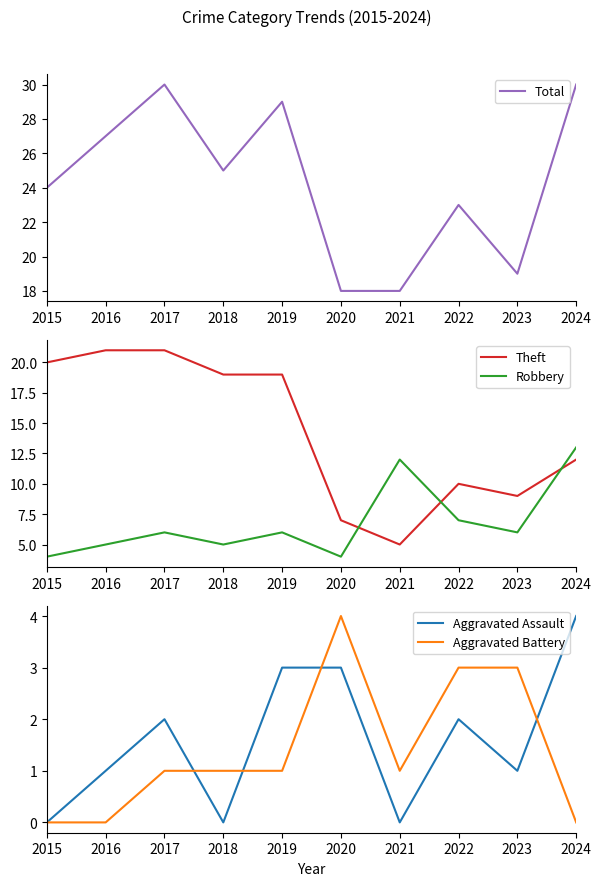

How many data points in Aggravated Battery are above 1?

3